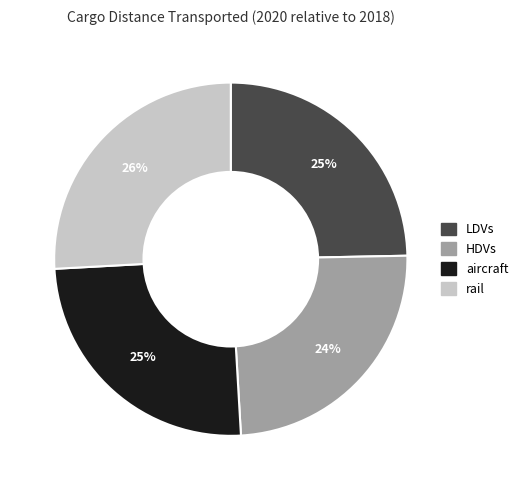

What percentage is the LDVs slice, to the nearest percent?

25%